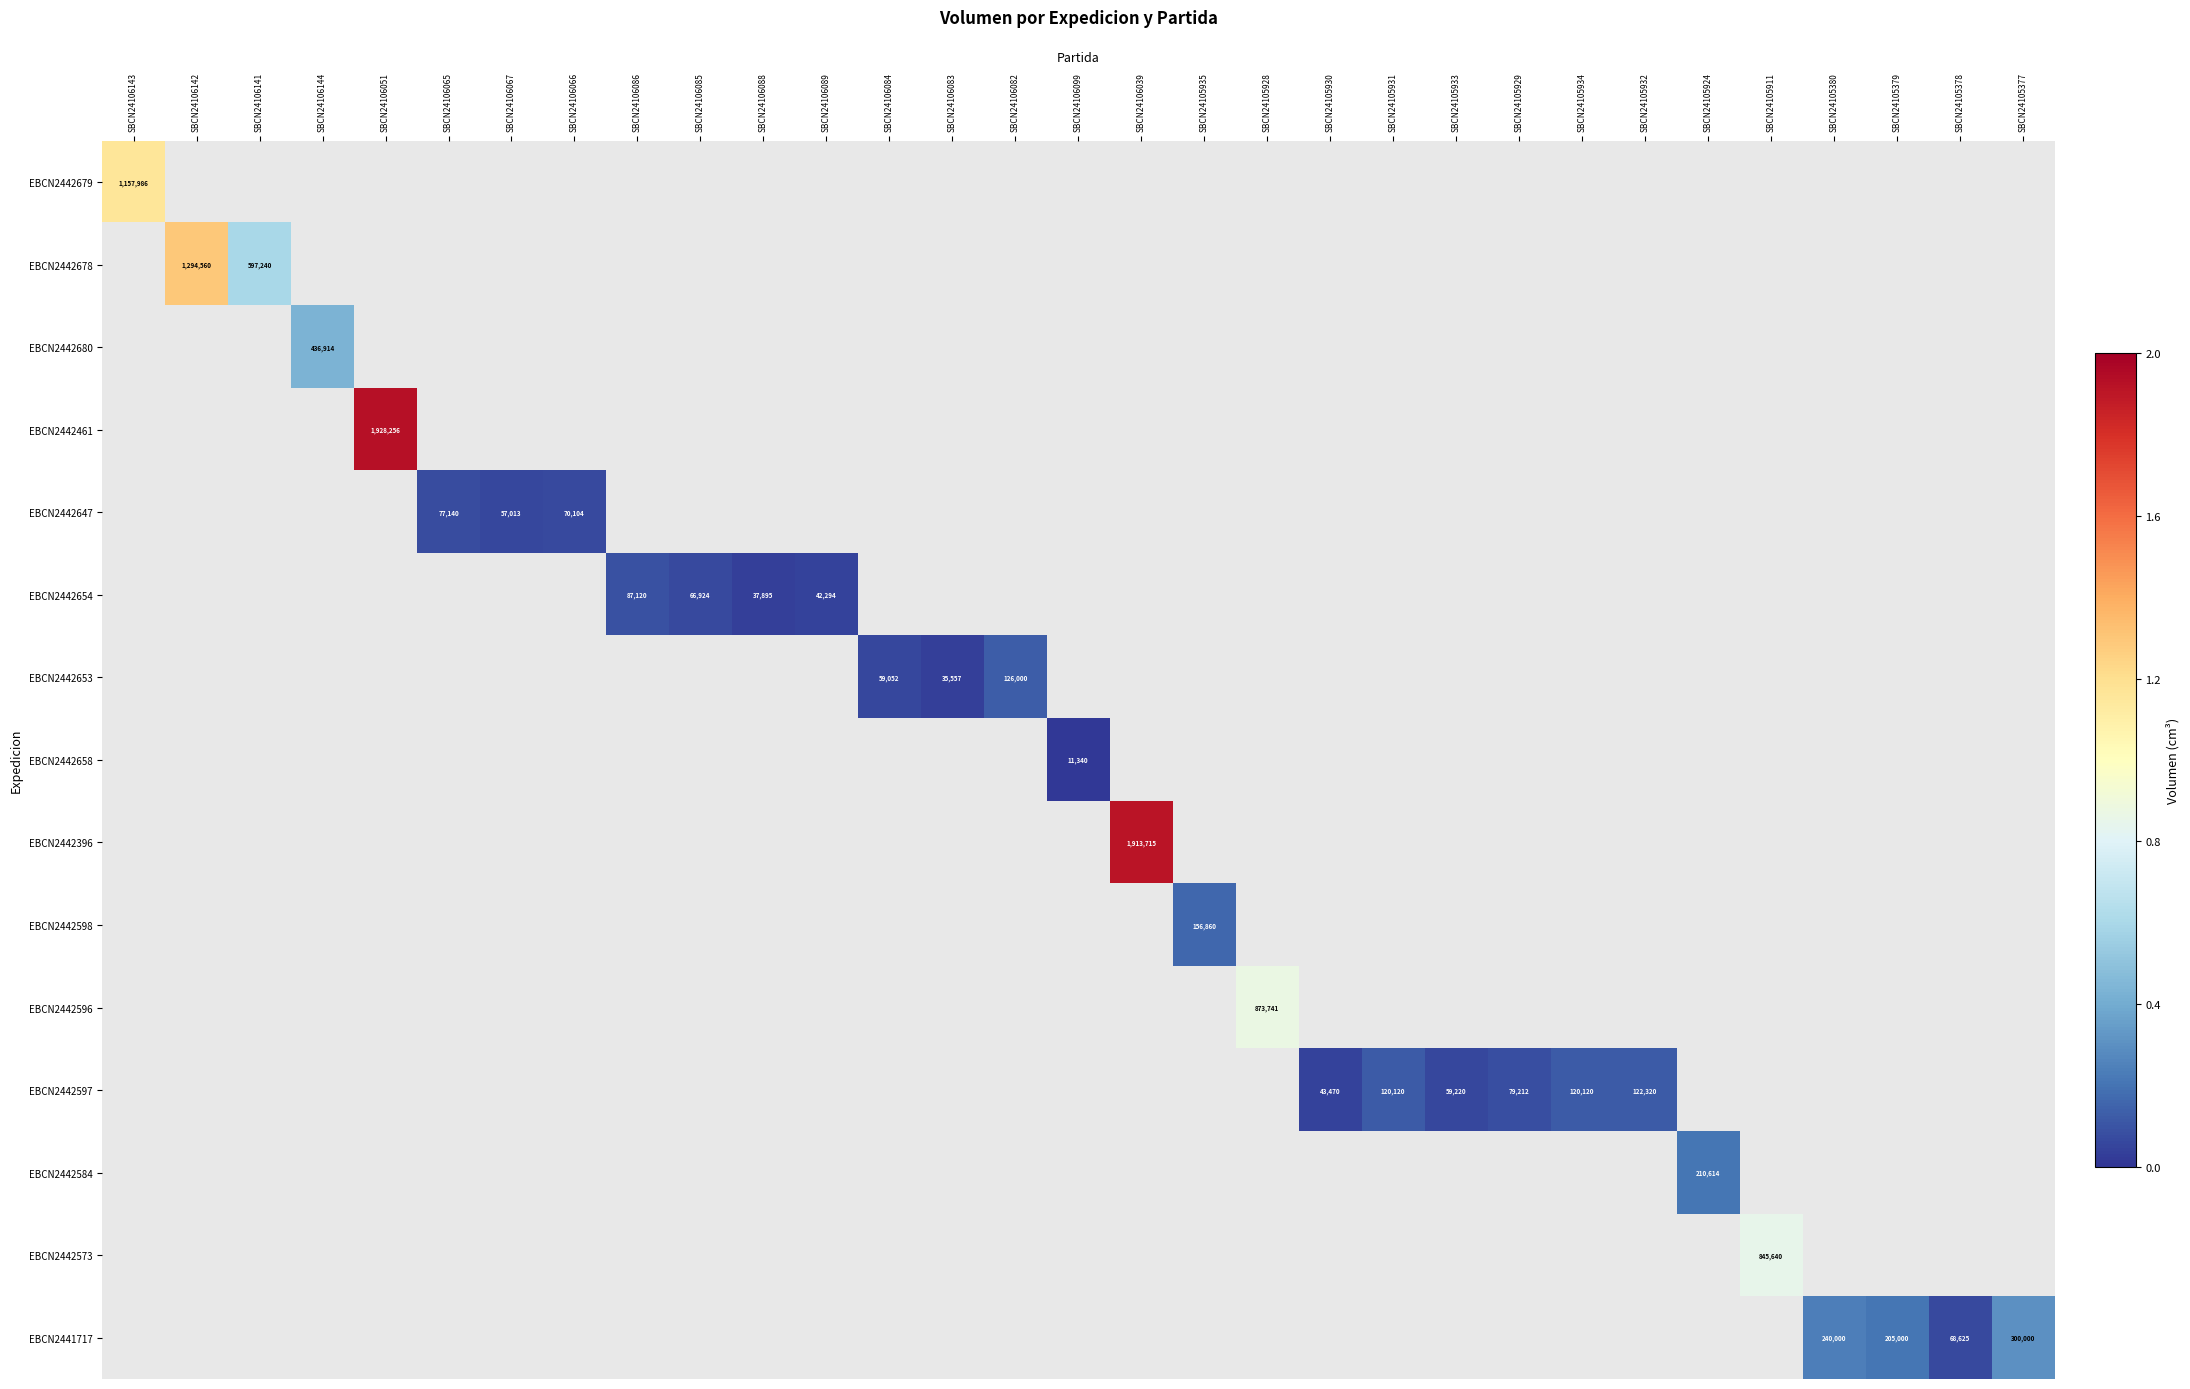

What is the greatest value displayed?

1928256.0